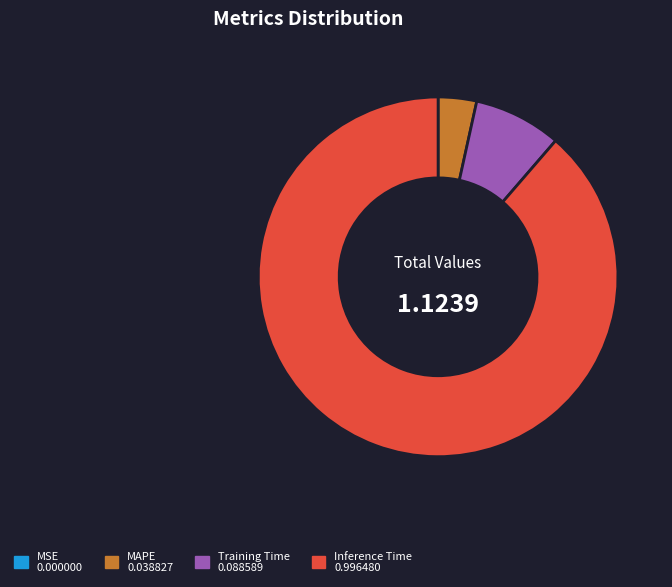

Is there a majority slice in this chart?

Yes